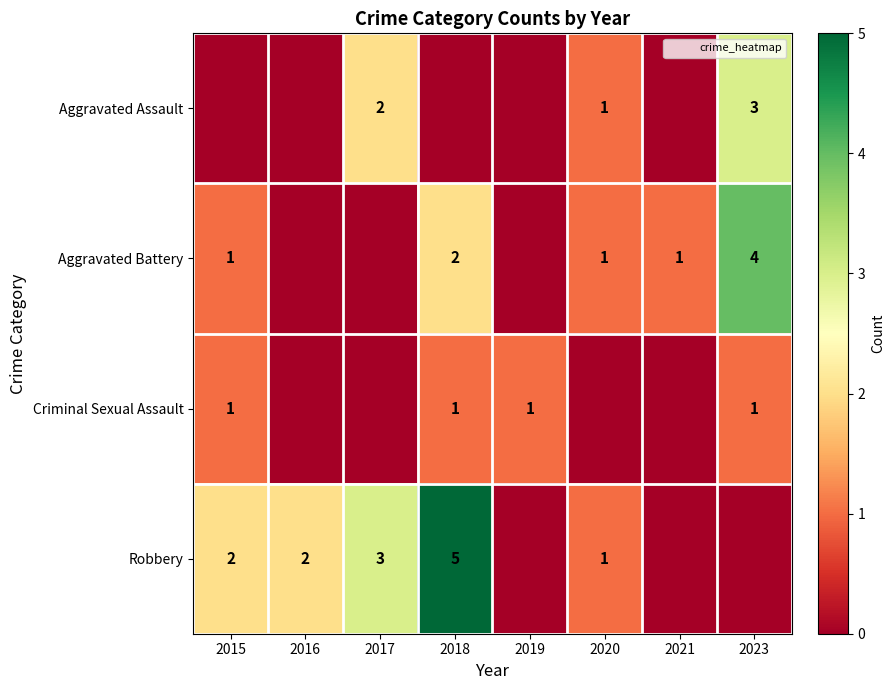

How many Robbery values are between 0 and 3?

7